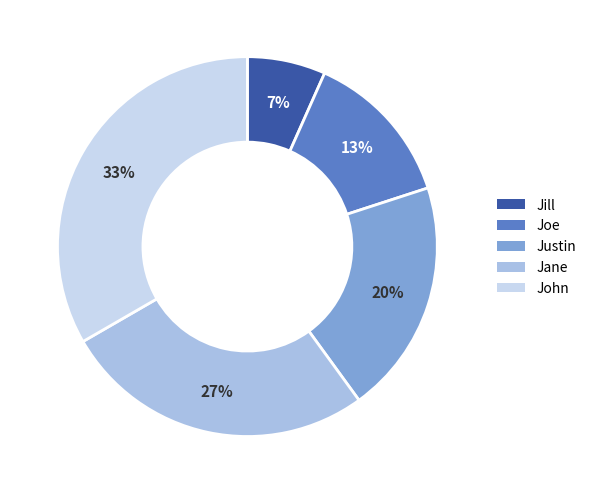

How many segments does this pie chart have?

5